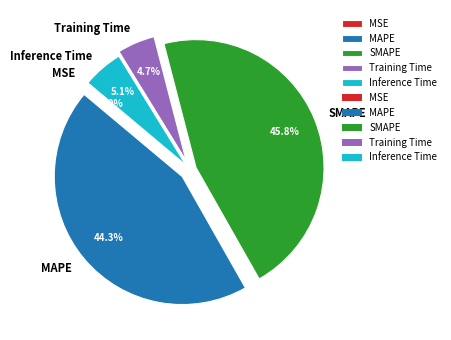

What is the total percentage of SMAPE and Training Time?

50.6%